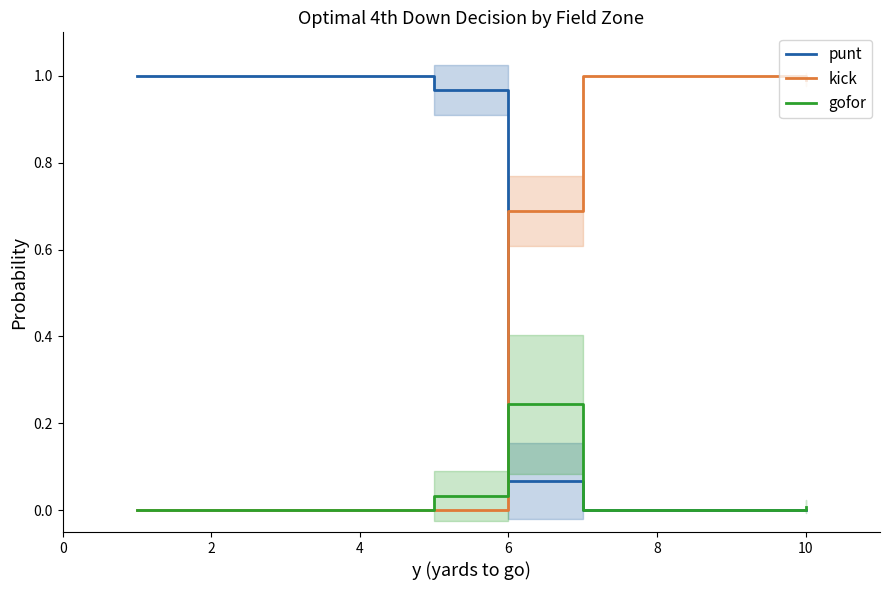

What is the highest value of the kick series?

1.0